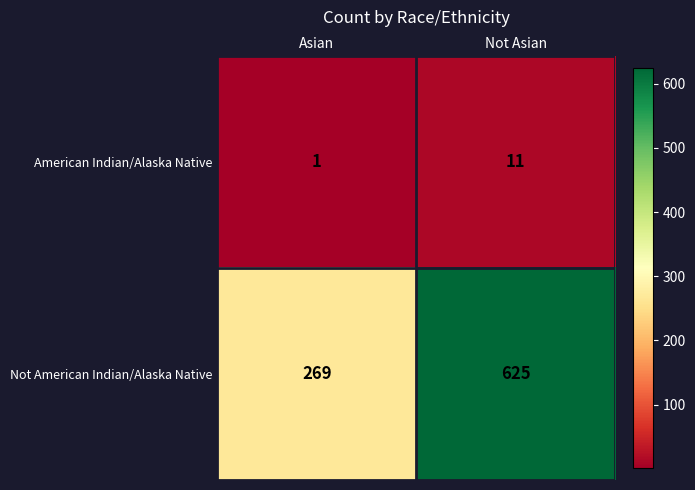

Count the number of categories in the chart.

2